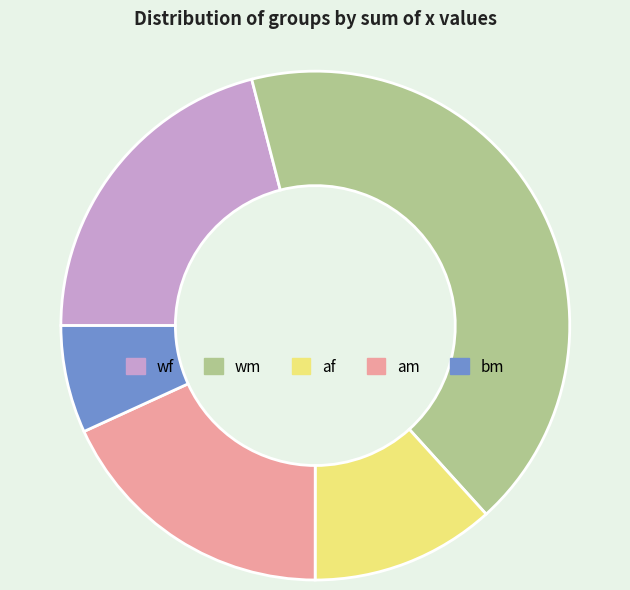

Is there any slice that represents more than half of the pie?

No